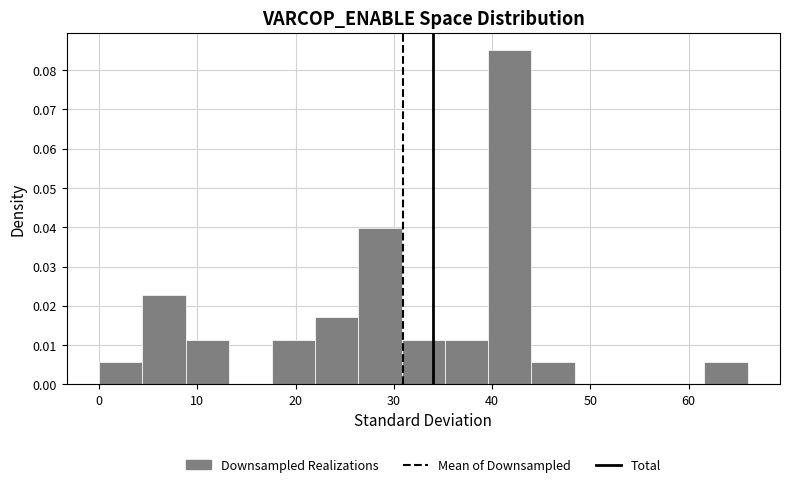

Over which range of the x-axis is the bar tallest?

39.6 to 44.0